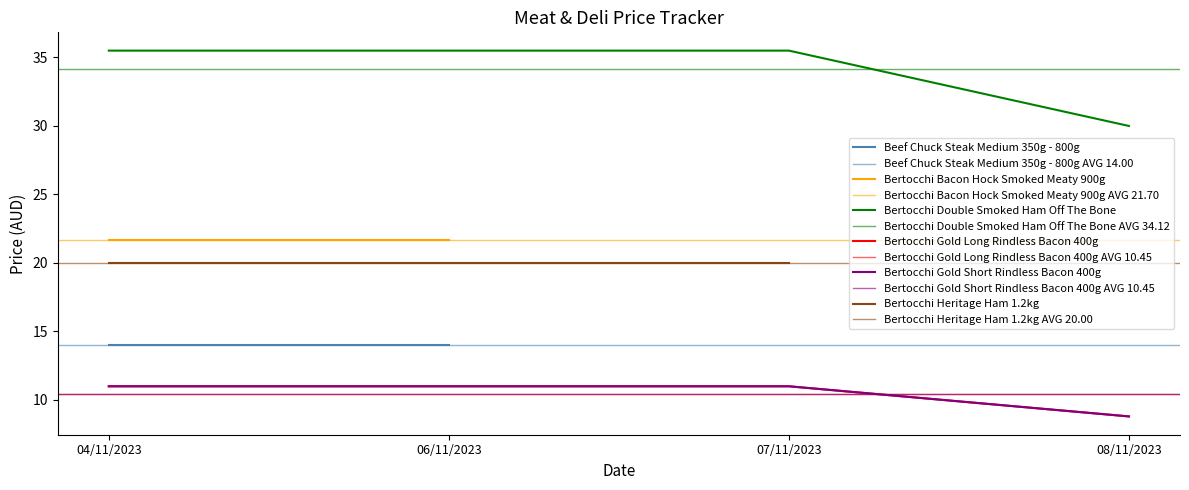

True or false: Bertocchi Gold Short Rindless Bacon 400g and Bertocchi Double Smoked Ham Off The Bone cross at least once.

False